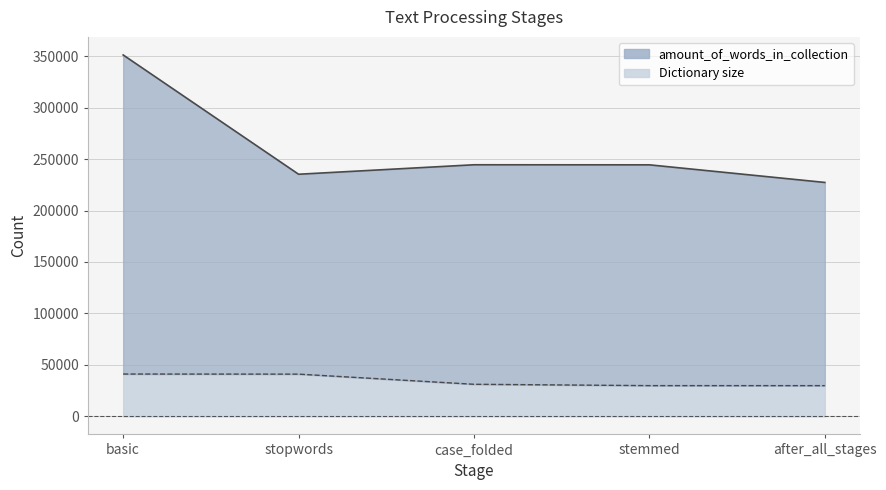

True or false: amount_of_words_in_collection and Dictionary size cross at least once.

False